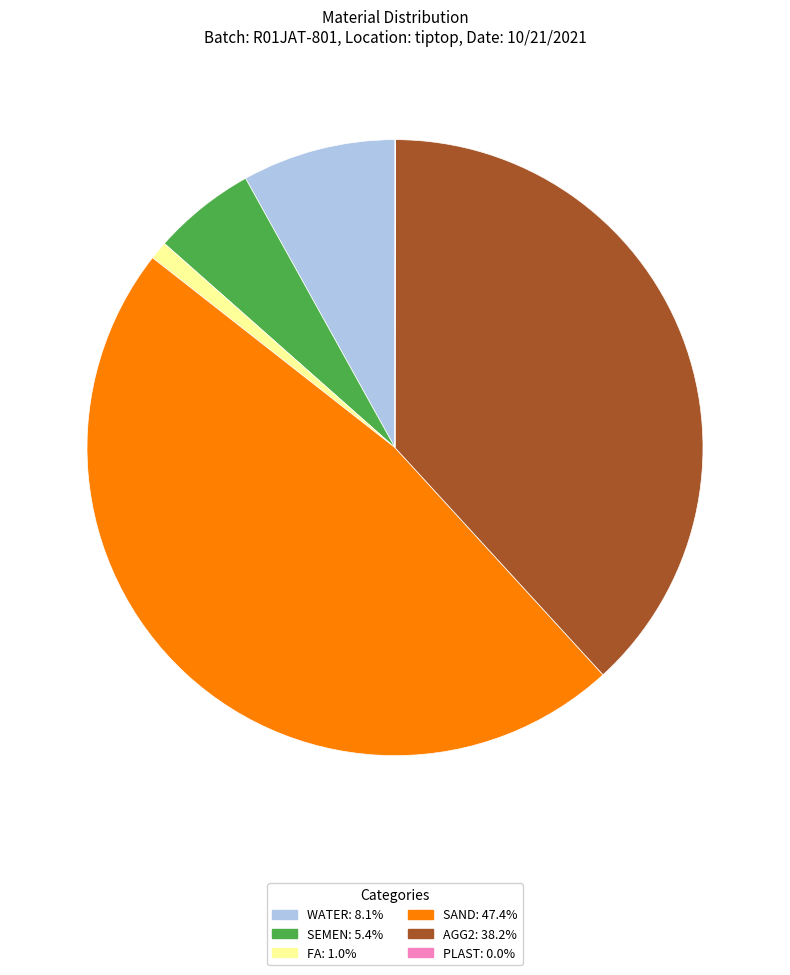

Combined, do SAND and SEMEN account for over 50%?

Yes